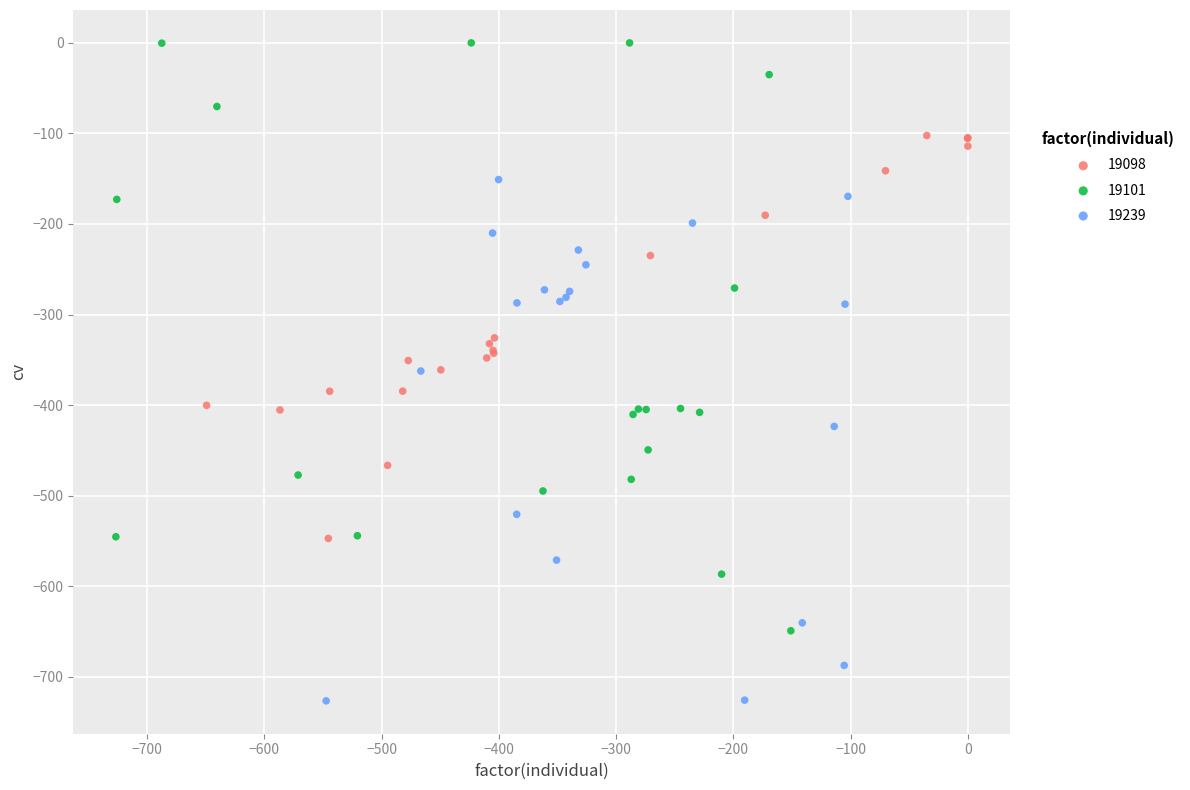

Which series has the widest spread of Y values?

19101